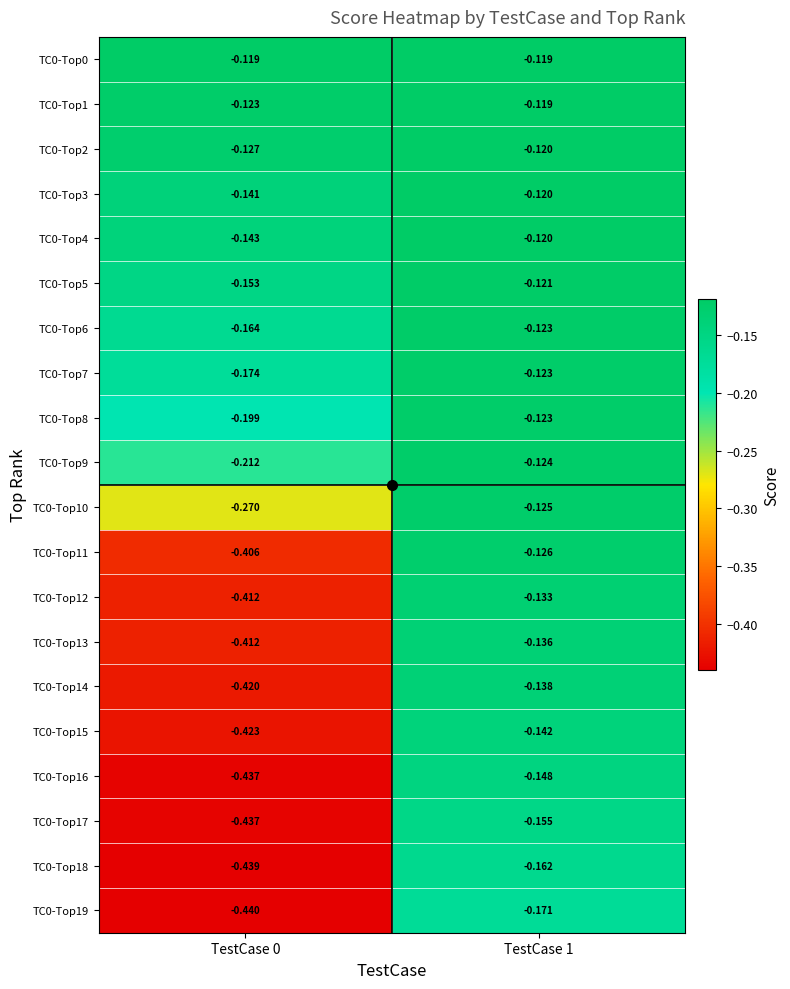

Is the value of TC0-Top1 at TestCase 1 greater than the value of TC0-Top2 at TestCase 1?

Yes